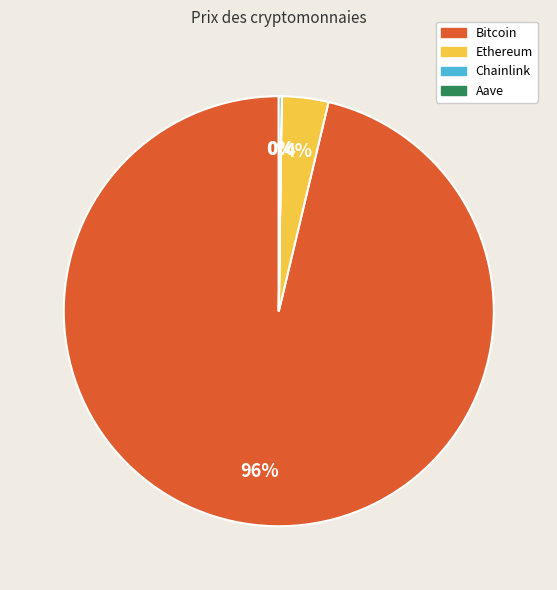

Between Bitcoin and Ethereum, which is larger?

Bitcoin